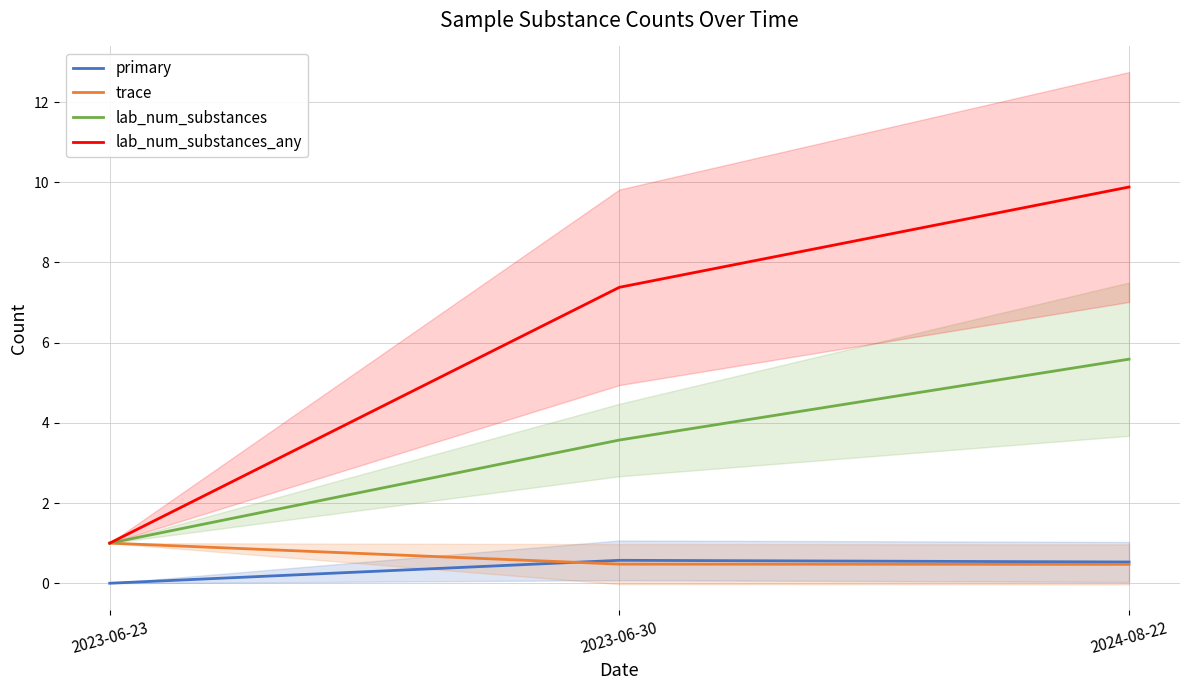

Which series has the largest range (max minus min)?

lab_num_substances_any